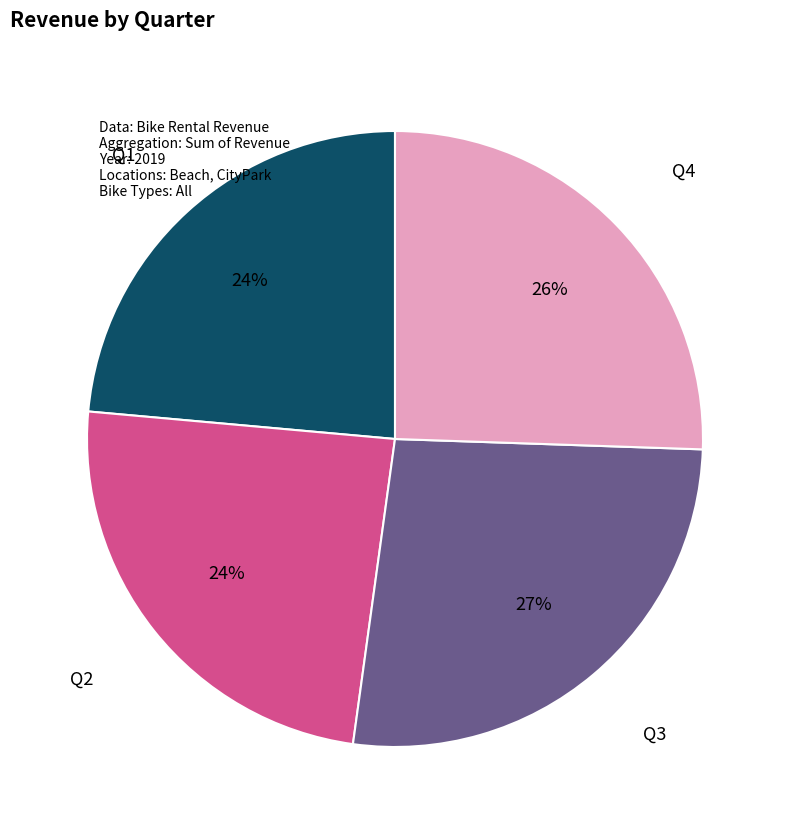

Count the number of slices in the pie.

4